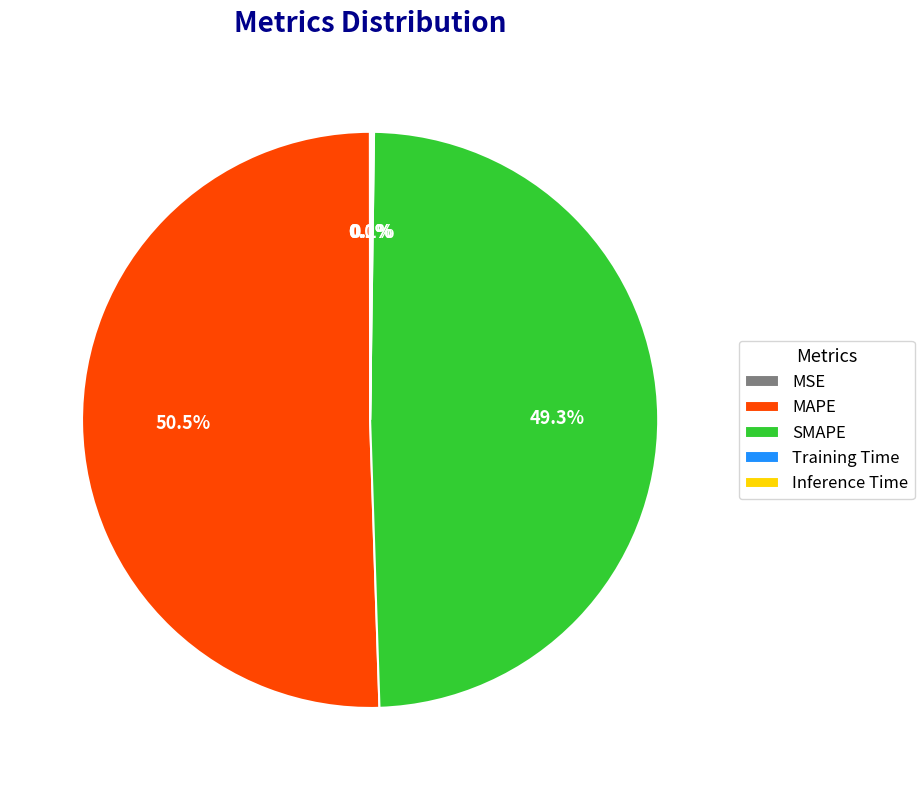

Which slice is the largest?

MAPE